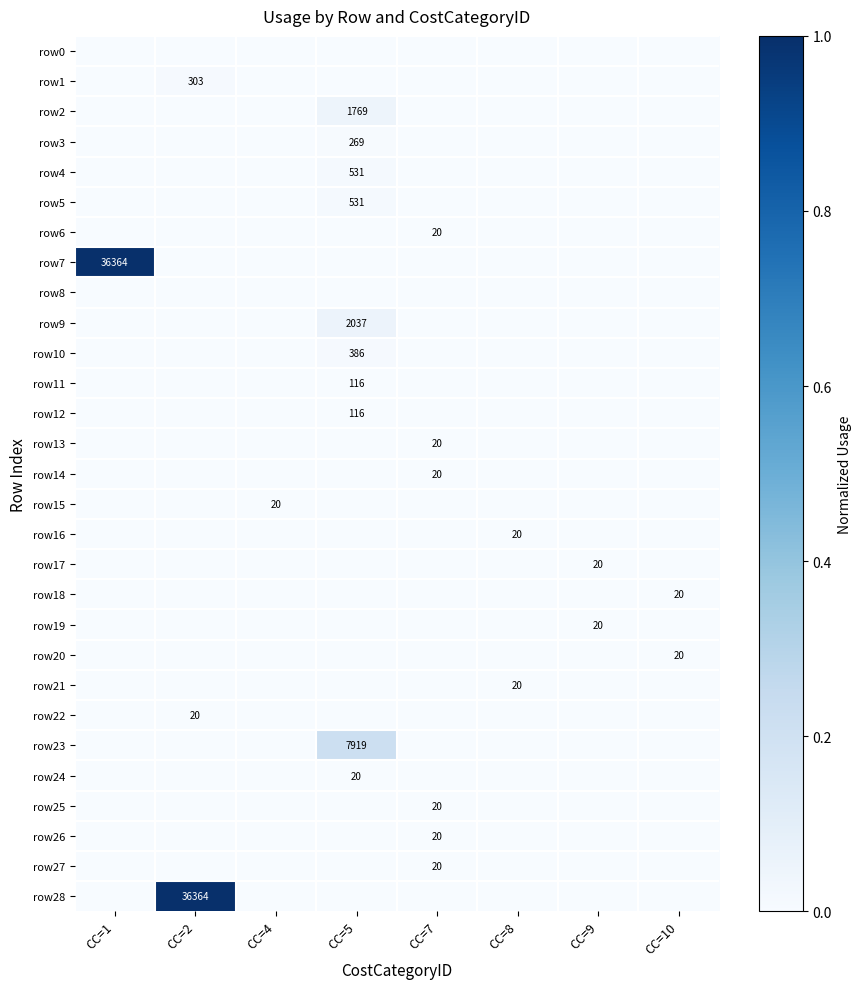

Which series has the largest range (max minus min)?

row7